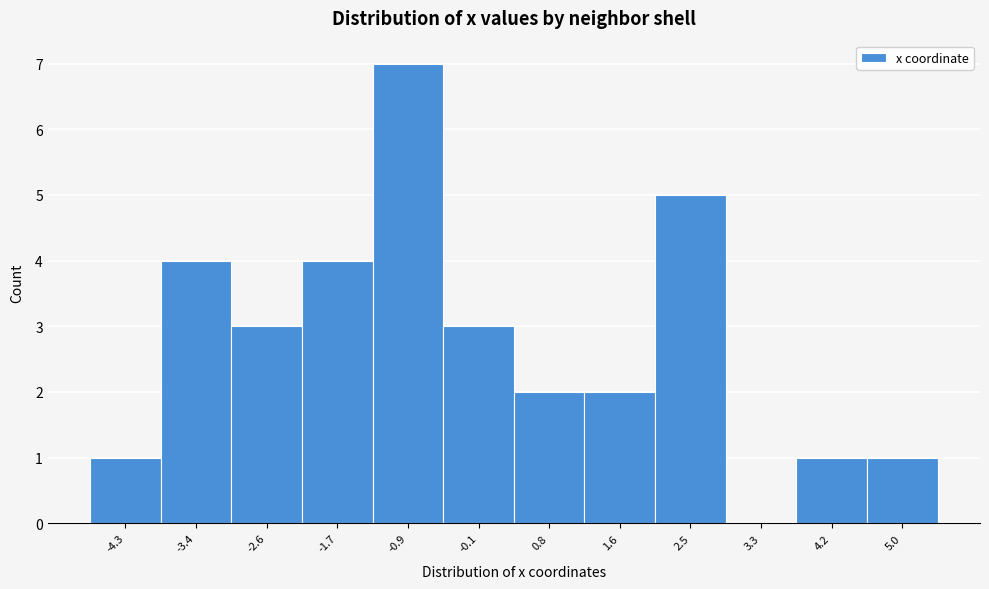

Reading left to right, transcribe this chart: for each bar, give the range it covers on the x-axis and its height. Neither the bar edges nor the heights are printed on the chart, so give them approximately, as read against the axes.

-4.7 to -3.9: 1
-3.9 to -3.0: 4
-3.0 to -2.2: 3
-2.2 to -1.3: 4
-1.3 to -0.5: 7
-0.5 to 0.4: 3
0.4 to 1.2: 2
1.2 to 2.1: 2
2.1 to 2.9: 5
2.9 to 3.8: 0
3.8 to 4.6: 1
4.6 to 5.4: 1